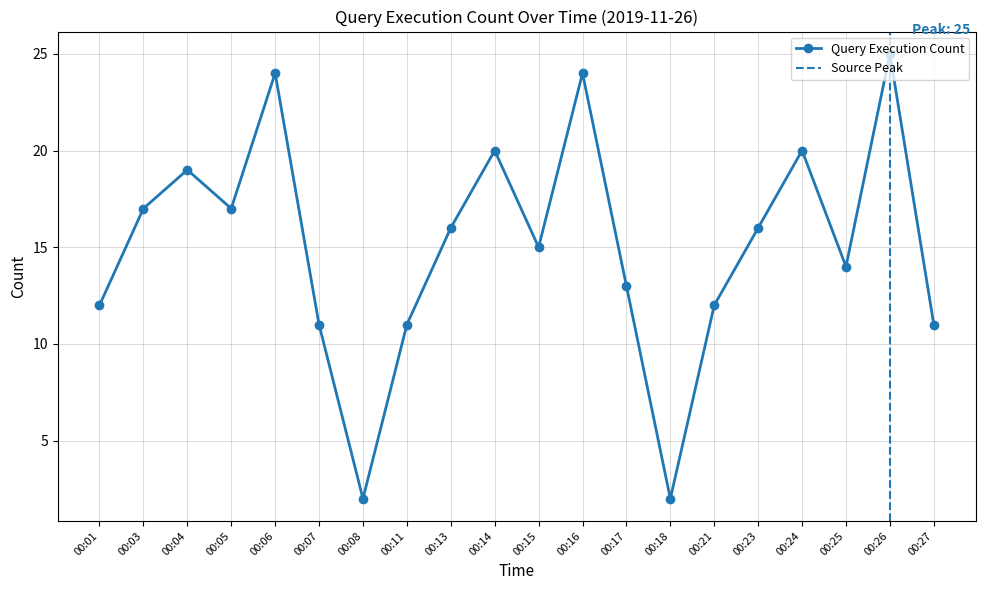

What is the change in value from 00:13 to 00:27?

-5